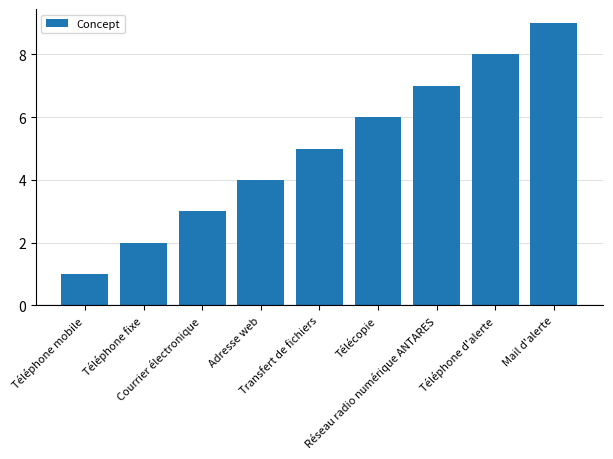

Which category has the lowest value across all series?

Téléphone mobile